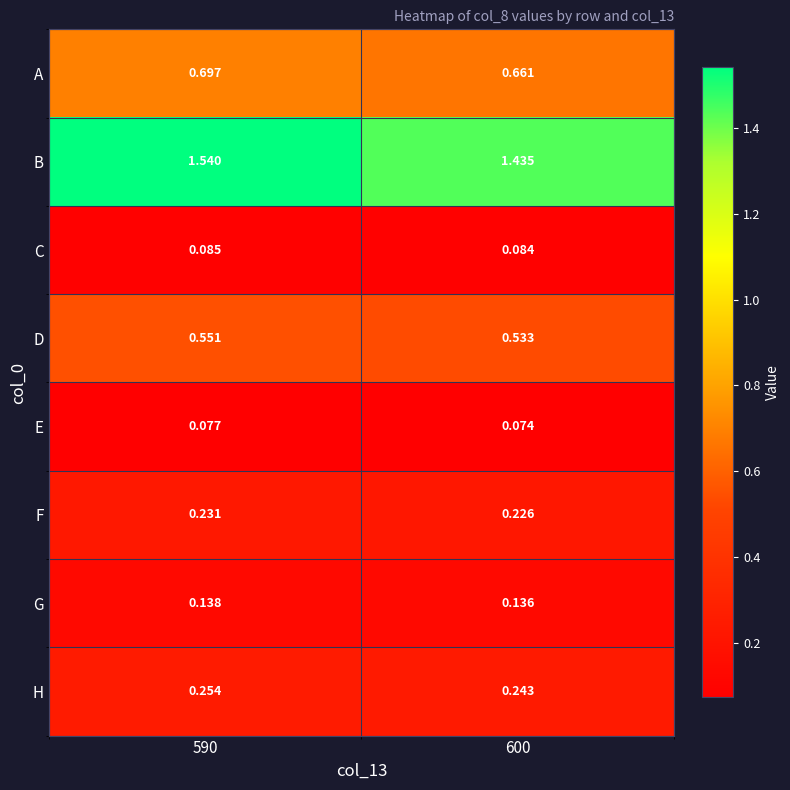

Which series changed the most between 590 and 600?

B